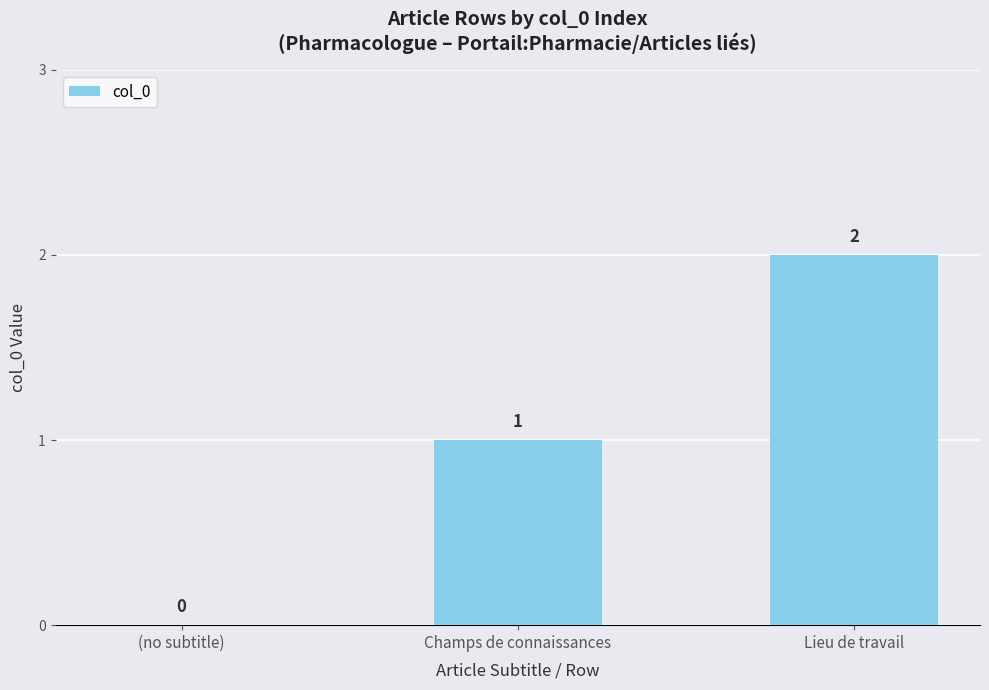

True or false: the data shows 1 at Champs de connaissances.

True